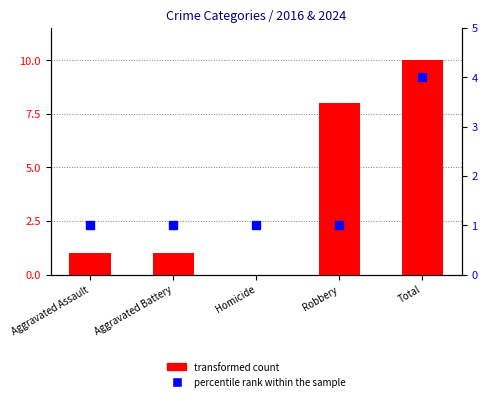

Is it true that the value at Aggravated Battery is 1?

True